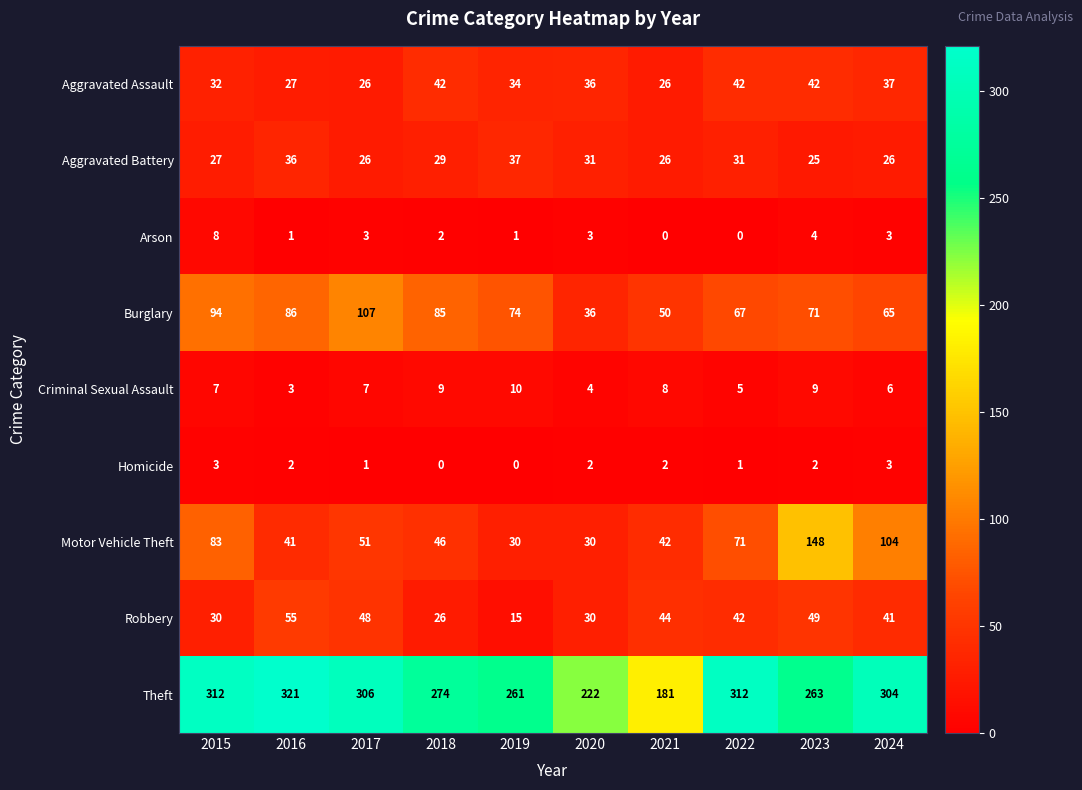

At which category is the sum across all series the highest?

2023